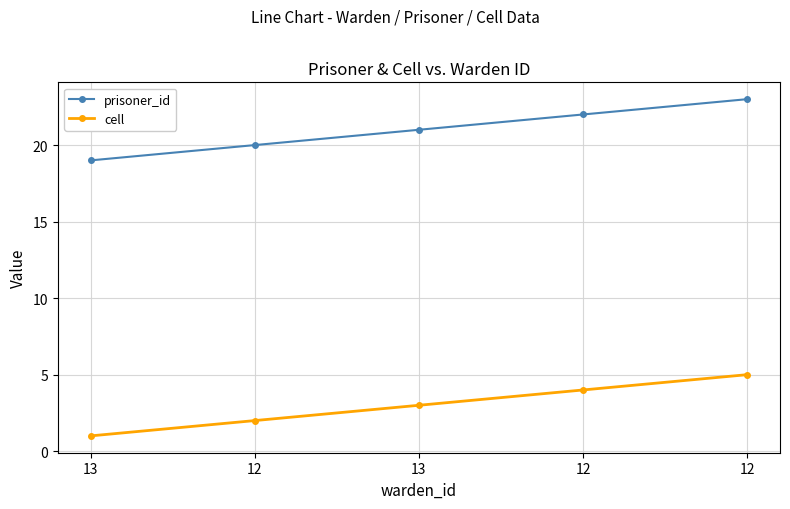

Rank the series by their average value, from lowest to highest.

cell, prisoner_id